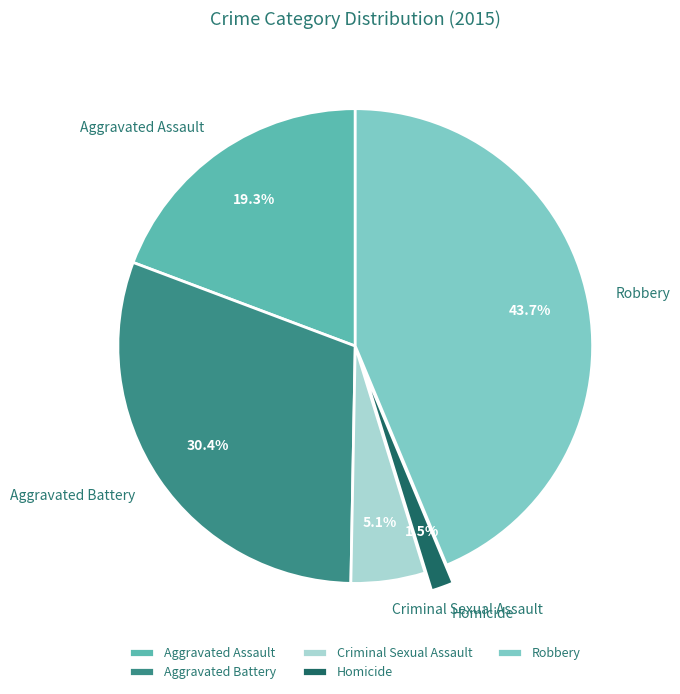

Is there any slice that represents more than half of the pie?

No